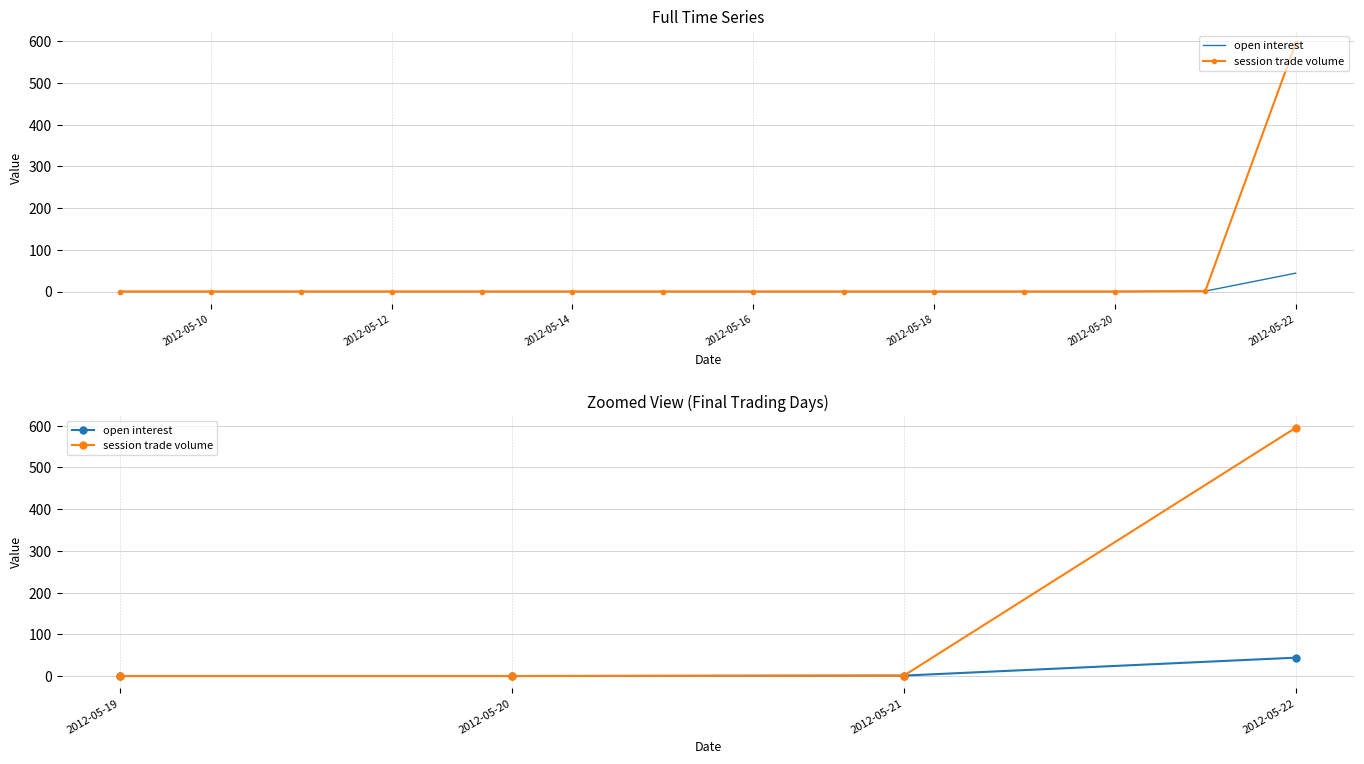

Is this an area chart (filled region under the line)?

No